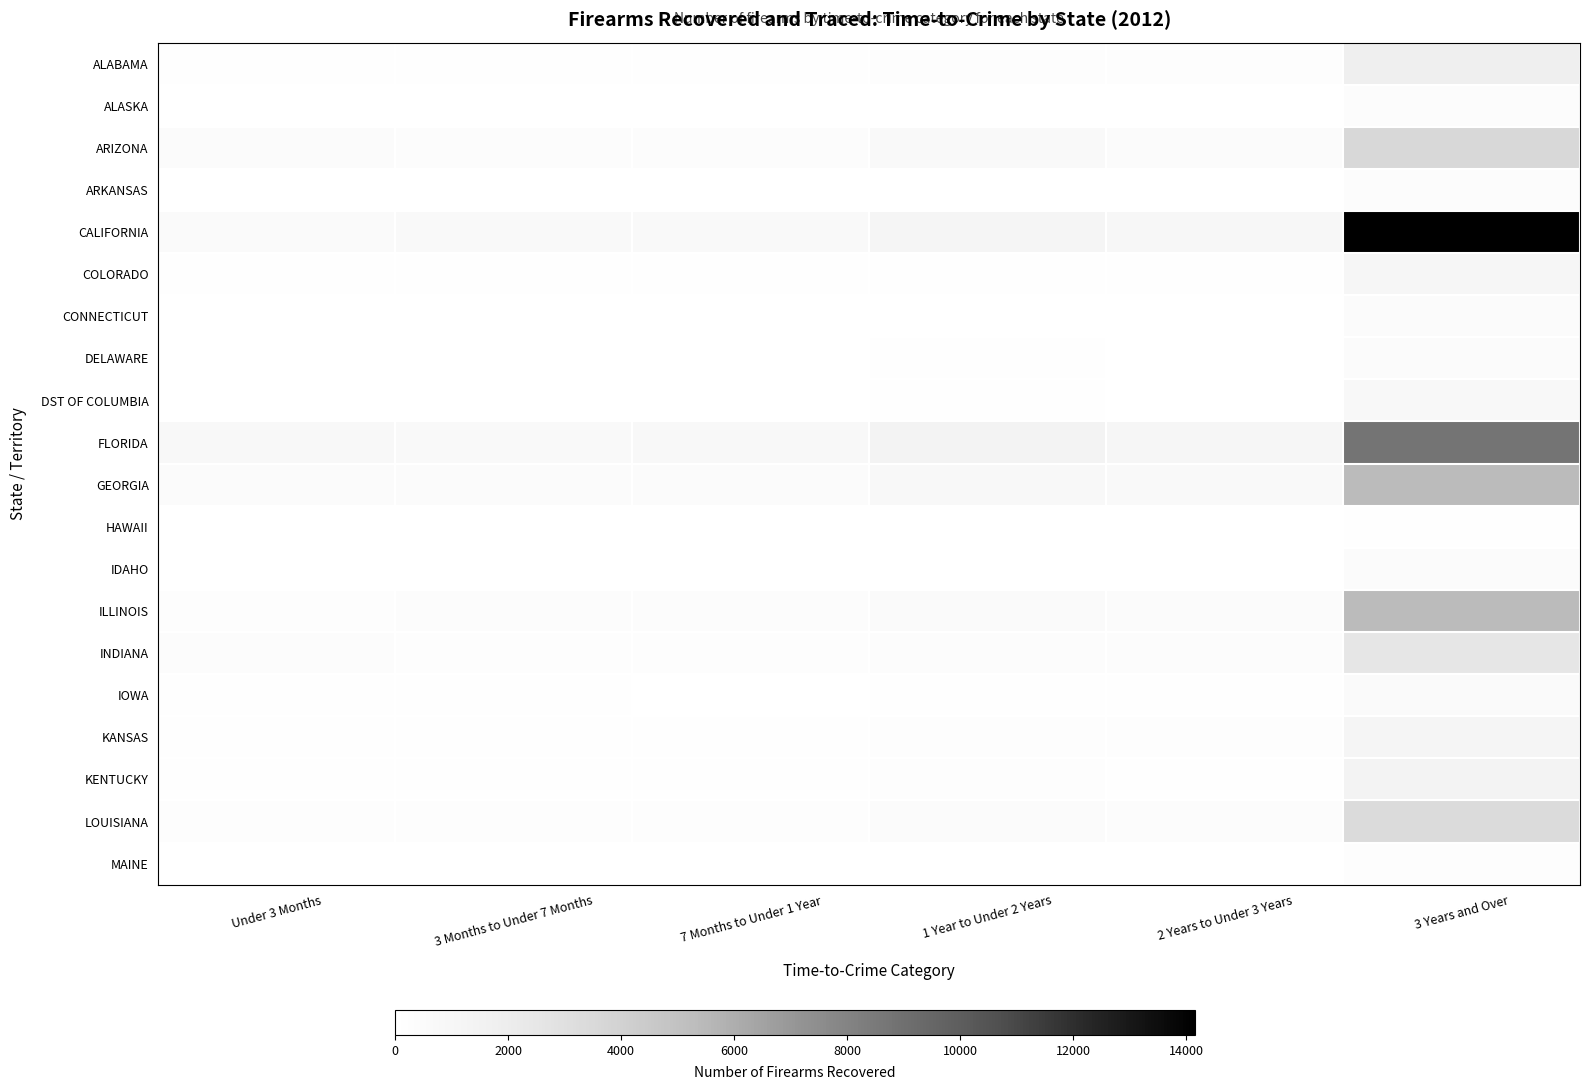

Reading right to left, transcribe all the data shown in this chart.

ALABAMA: 3 Years and Over=1850	2 Years to Under 3 Years=176	1 Year to Under 2 Years=216	7 Months to Under 1 Year=122	3 Months to Under 7 Months=127	Under 3 Months=156
ALASKA: 3 Years and Over=375	2 Years to Under 3 Years=37	1 Year to Under 2 Years=42	7 Months to Under 1 Year=30	3 Months to Under 7 Months=30	Under 3 Months=47
ARIZONA: 3 Years and Over=3544	2 Years to Under 3 Years=414	1 Year to Under 2 Years=610	7 Months to Under 1 Year=342	3 Months to Under 7 Months=322	Under 3 Months=487
ARKANSAS: 3 Years and Over=371	2 Years to Under 3 Years=30	1 Year to Under 2 Years=40	7 Months to Under 1 Year=18	3 Months to Under 7 Months=27	Under 3 Months=25
CALIFORNIA: 3 Years and Over=14152	2 Years to Under 3 Years=895	1 Year to Under 2 Years=1193	7 Months to Under 1 Year=626	3 Months to Under 7 Months=620	Under 3 Months=566
COLORADO: 3 Years and Over=998	2 Years to Under 3 Years=124	1 Year to Under 2 Years=142	7 Months to Under 1 Year=84	3 Months to Under 7 Months=74	Under 3 Months=105
CONNECTICUT: 3 Years and Over=408	2 Years to Under 3 Years=32	1 Year to Under 2 Years=41	7 Months to Under 1 Year=27	3 Months to Under 7 Months=31	Under 3 Months=22
DELAWARE: 3 Years and Over=427	2 Years to Under 3 Years=41	1 Year to Under 2 Years=60	7 Months to Under 1 Year=24	3 Months to Under 7 Months=38	Under 3 Months=25
DST OF COLUMBIA: 3 Years and Over=719	2 Years to Under 3 Years=42	1 Year to Under 2 Years=57	7 Months to Under 1 Year=26	3 Months to Under 7 Months=21	Under 3 Months=16
FLORIDA: 3 Years and Over=8762	2 Years to Under 3 Years=1069	1 Year to Under 2 Years=1344	7 Months to Under 1 Year=766	3 Months to Under 7 Months=708	Under 3 Months=787
GEORGIA: 3 Years and Over=5365	2 Years to Under 3 Years=649	1 Year to Under 2 Years=752	7 Months to Under 1 Year=419	3 Months to Under 7 Months=466	Under 3 Months=460
HAWAII: 3 Years and Over=78	2 Years to Under 3 Years=0	1 Year to Under 2 Years=5	7 Months to Under 1 Year=1	3 Months to Under 7 Months=2	Under 3 Months=9
IDAHO: 3 Years and Over=411	2 Years to Under 3 Years=50	1 Year to Under 2 Years=46	7 Months to Under 1 Year=25	3 Months to Under 7 Months=37	Under 3 Months=22
ILLINOIS: 3 Years and Over=5411	2 Years to Under 3 Years=484	1 Year to Under 2 Years=542	7 Months to Under 1 Year=282	3 Months to Under 7 Months=283	Under 3 Months=265
INDIANA: 3 Years and Over=2508	2 Years to Under 3 Years=294	1 Year to Under 2 Years=377	7 Months to Under 1 Year=227	3 Months to Under 7 Months=235	Under 3 Months=326
IOWA: 3 Years and Over=580	2 Years to Under 3 Years=90	1 Year to Under 2 Years=96	7 Months to Under 1 Year=49	3 Months to Under 7 Months=57	Under 3 Months=61
KANSAS: 3 Years and Over=1106	2 Years to Under 3 Years=170	1 Year to Under 2 Years=179	7 Months to Under 1 Year=119	3 Months to Under 7 Months=108	Under 3 Months=120
KENTUCKY: 3 Years and Over=1431	2 Years to Under 3 Years=152	1 Year to Under 2 Years=213	7 Months to Under 1 Year=129	3 Months to Under 7 Months=147	Under 3 Months=155
LOUISIANA: 3 Years and Over=3328	2 Years to Under 3 Years=378	1 Year to Under 2 Years=472	7 Months to Under 1 Year=217	3 Months to Under 7 Months=232	Under 3 Months=259
MAINE: 3 Years and Over=251	2 Years to Under 3 Years=22	1 Year to Under 2 Years=35	7 Months to Under 1 Year=23	3 Months to Under 7 Months=18	Under 3 Months=23